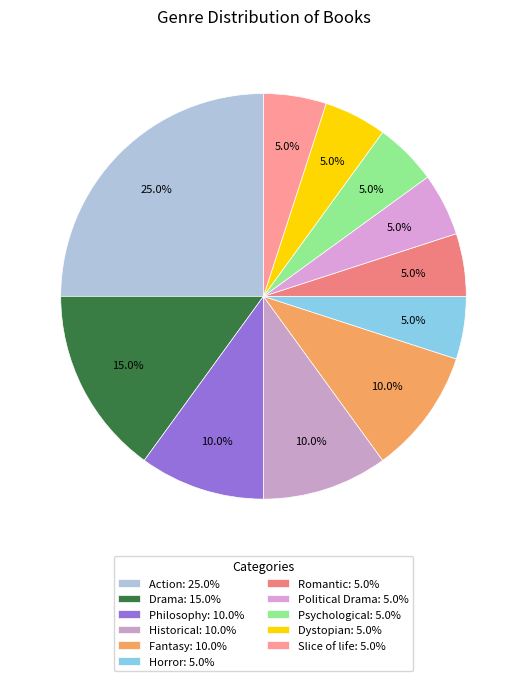

Is it true that Psychological is 1% of the pie?

False